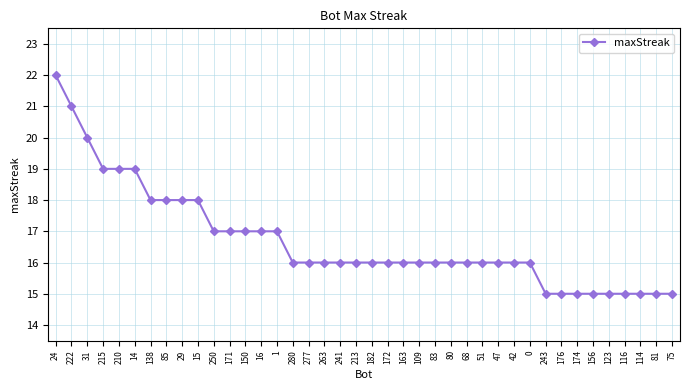

What is the change in value from 171 to 241?

-1